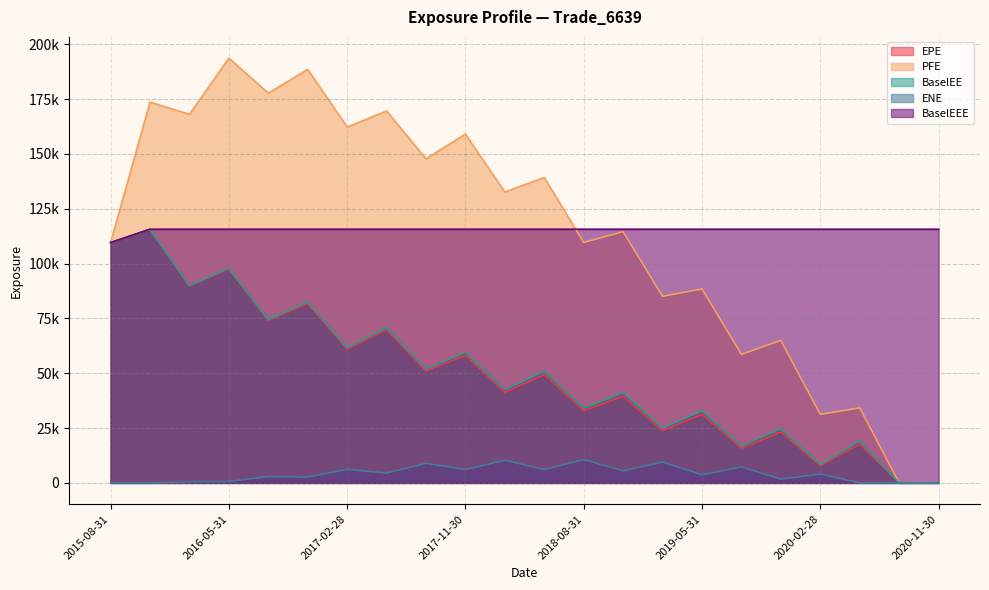

Is the value of EPE at 2018-05-31 greater than the value of BaselEE at 2020-08-28?

Yes